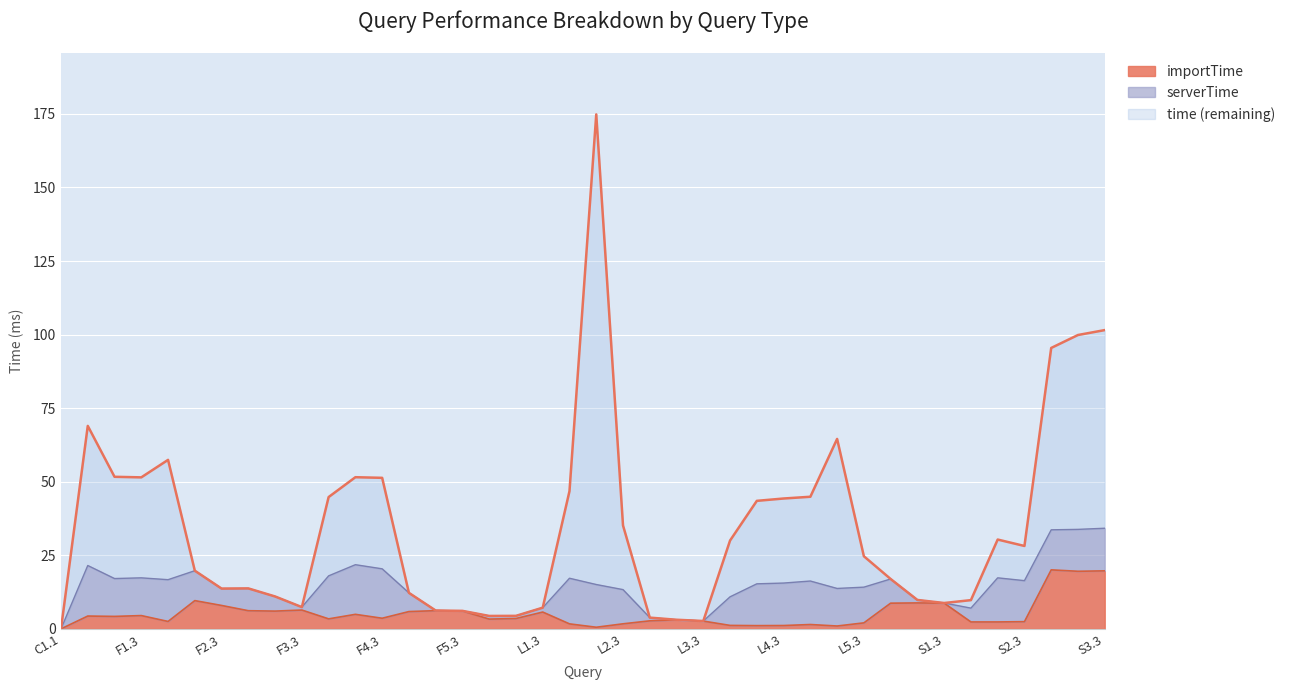

True or false: importTime and time intersect in this chart.

False